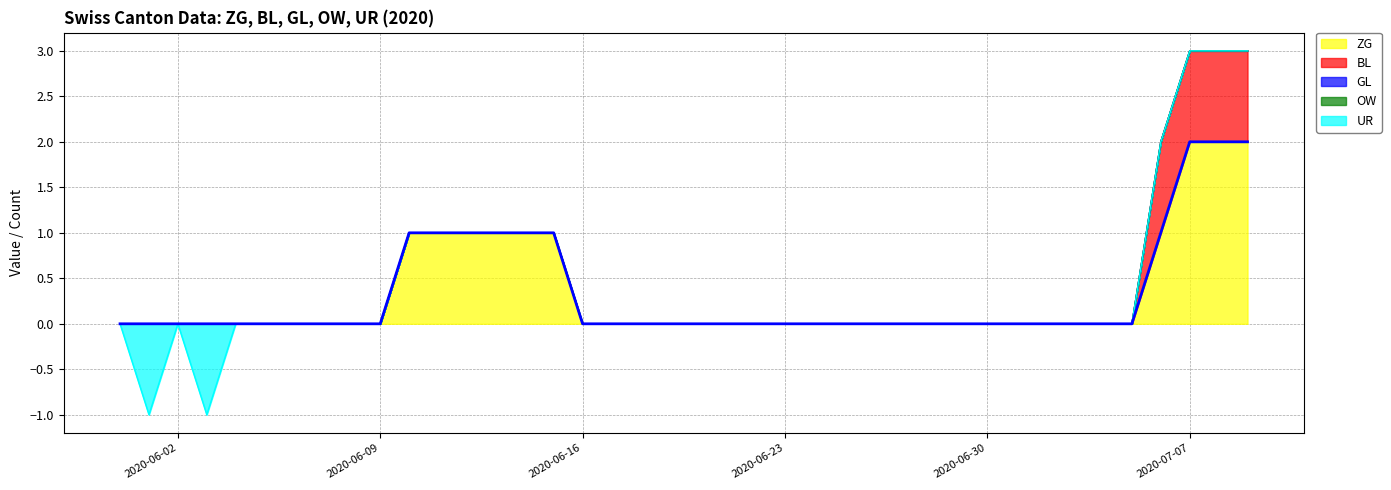

At which label is OW closest to 0?

2020-05-31